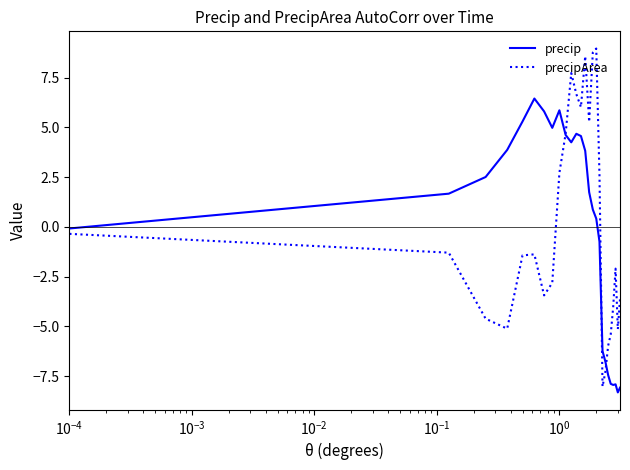

List the series in order of their peak value, lowest first.

precip, precipArea